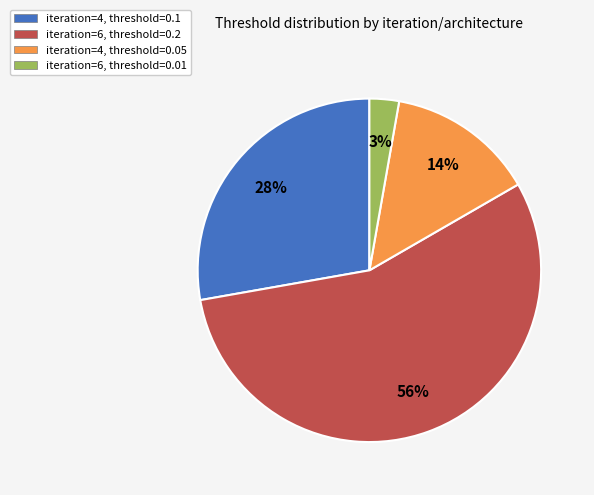

Does any single category account for the majority?

Yes